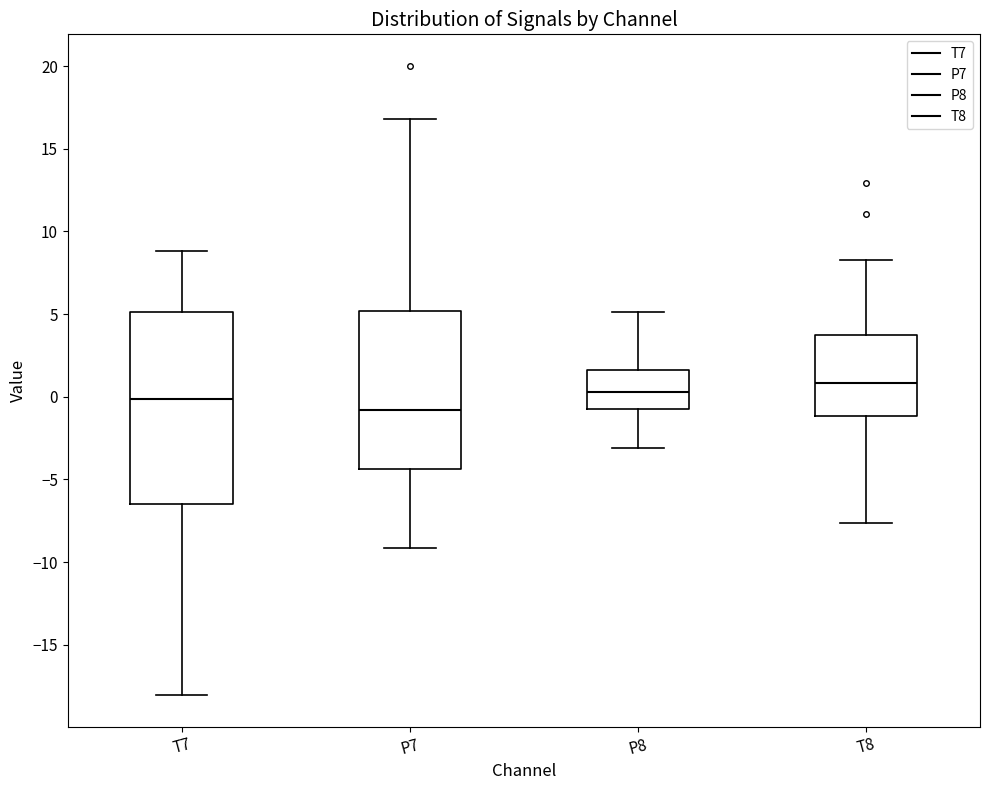

Reading left to right, transcribe this box plot: for each box, give where its median line is, the range the box spans, and where its two whiskers end, as read against the y-axis. The values are not printed on the chart, so give them approximately, as read against the axis.

T7: median 0.0, box -6.5 to 5.0, whiskers -18.0 to 9.0
P7: median -1.0, box -4.5 to 5.0, whiskers -9.0 to 17.0
P8: median 0.5, box -1.0 to 1.5, whiskers -3.0 to 5.0
T8: median 1.0, box -1.0 to 3.5, whiskers -7.5 to 8.5